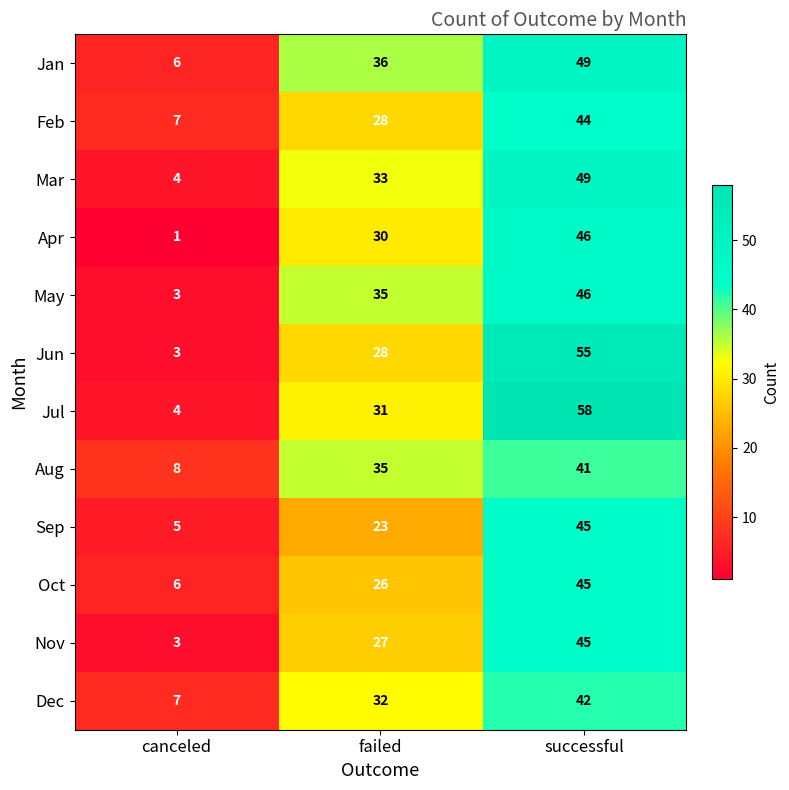

What is the difference between the maximum and minimum values in the May series?

43